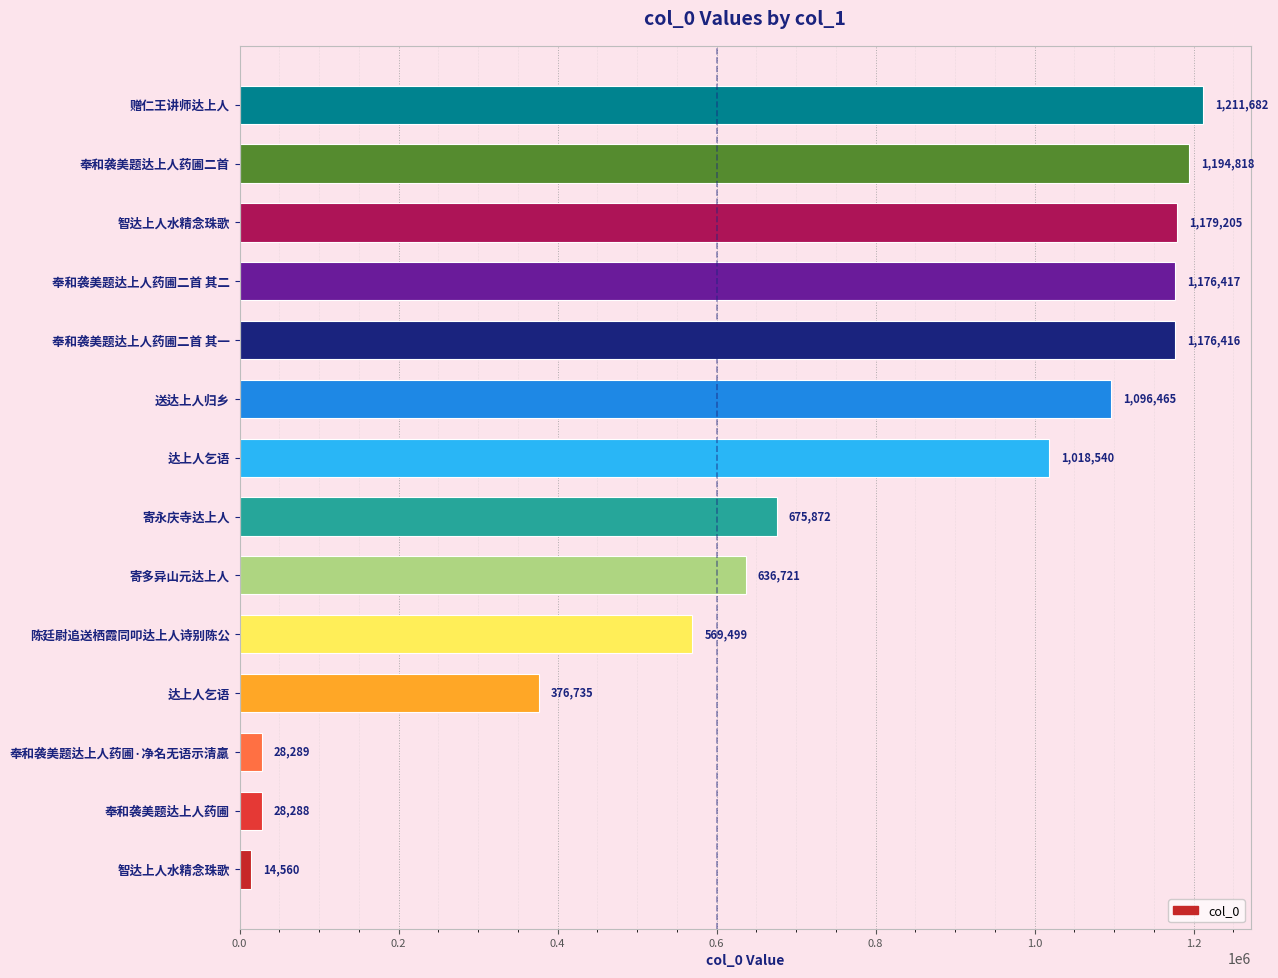

What is the difference between the second highest and minimum values?

1180258